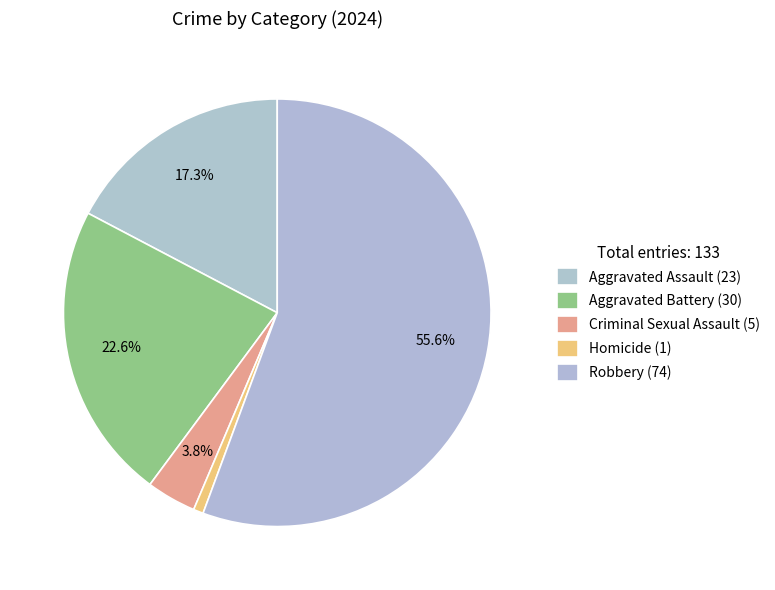

Rank the categories by value from lowest to highest.

Homicide, Criminal Sexual Assault, Aggravated Assault, Aggravated Battery, Robbery